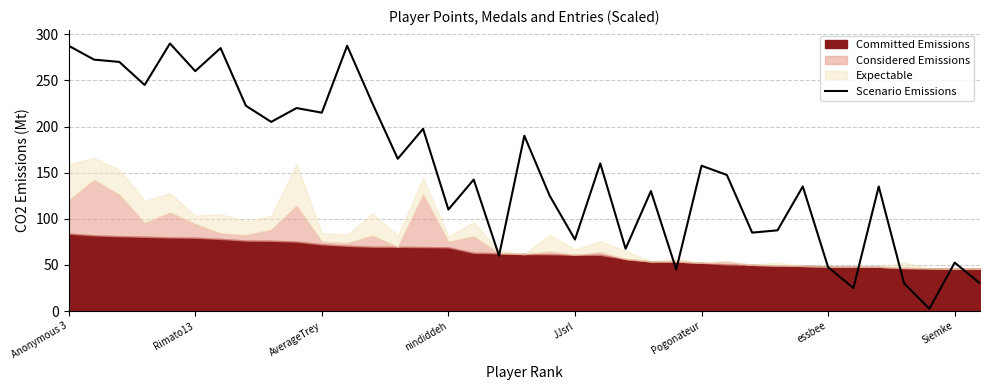

The value at 21 is 160.0. True or false?

True